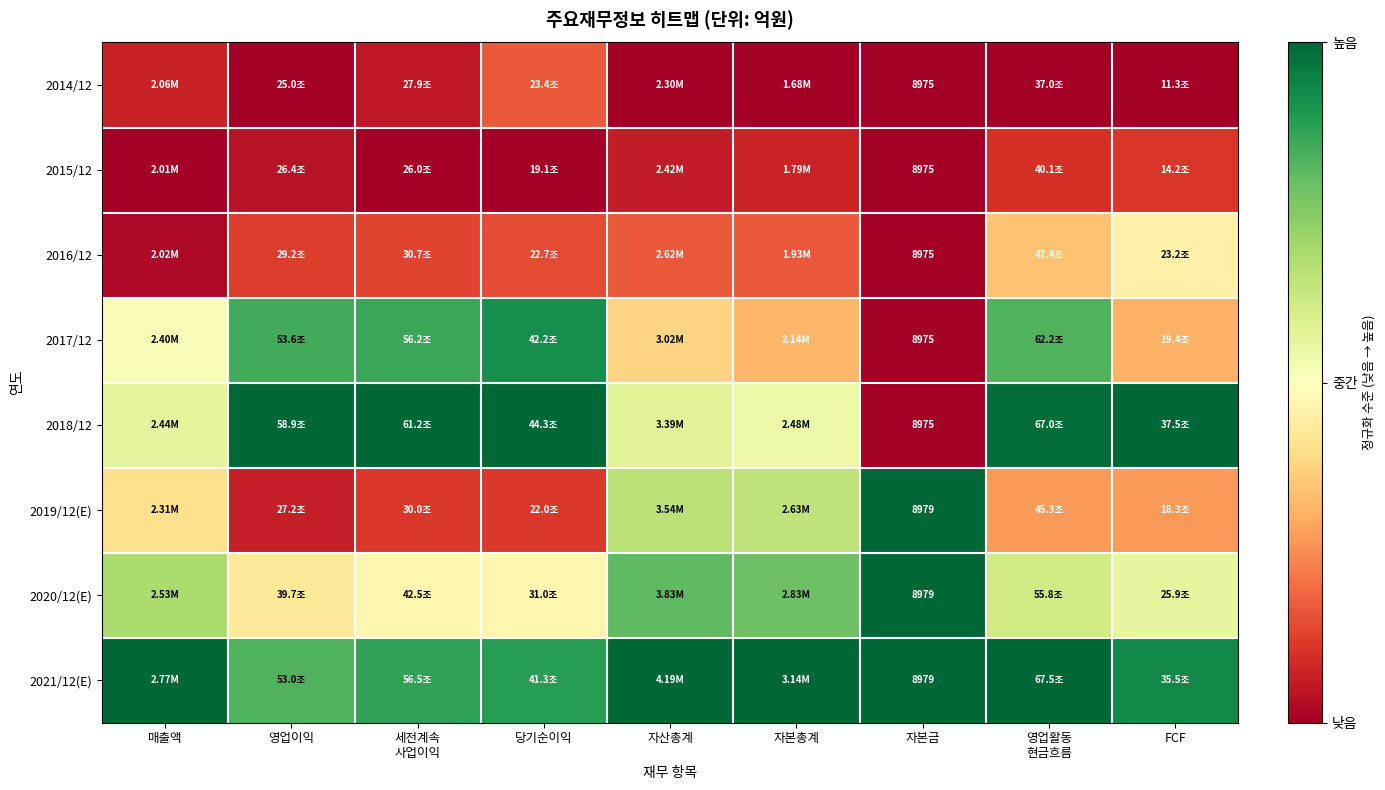

At which label is 2018/12 closest to 0?

자본금